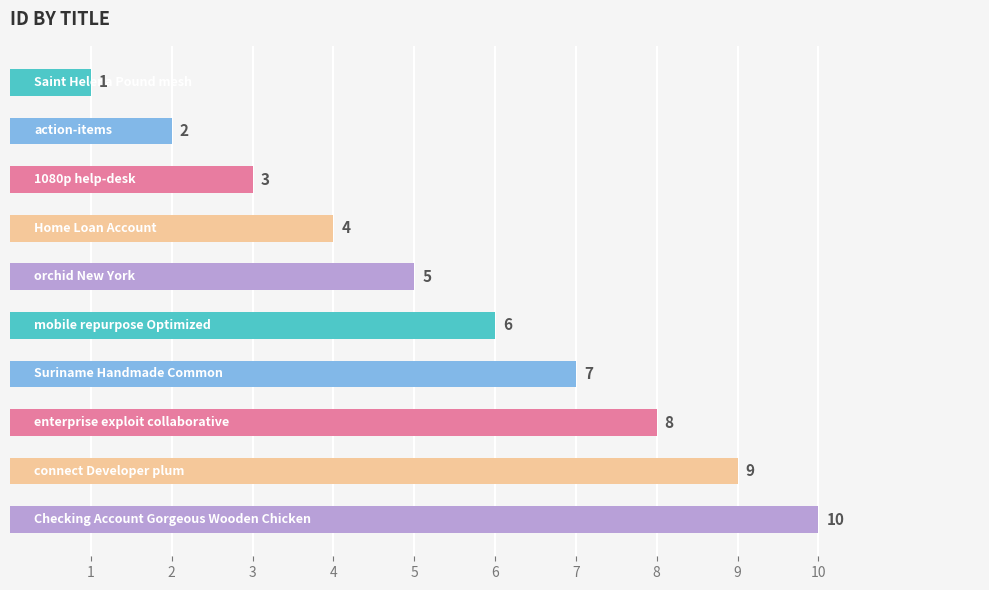

What is the value of the 1st bar from the top?

1